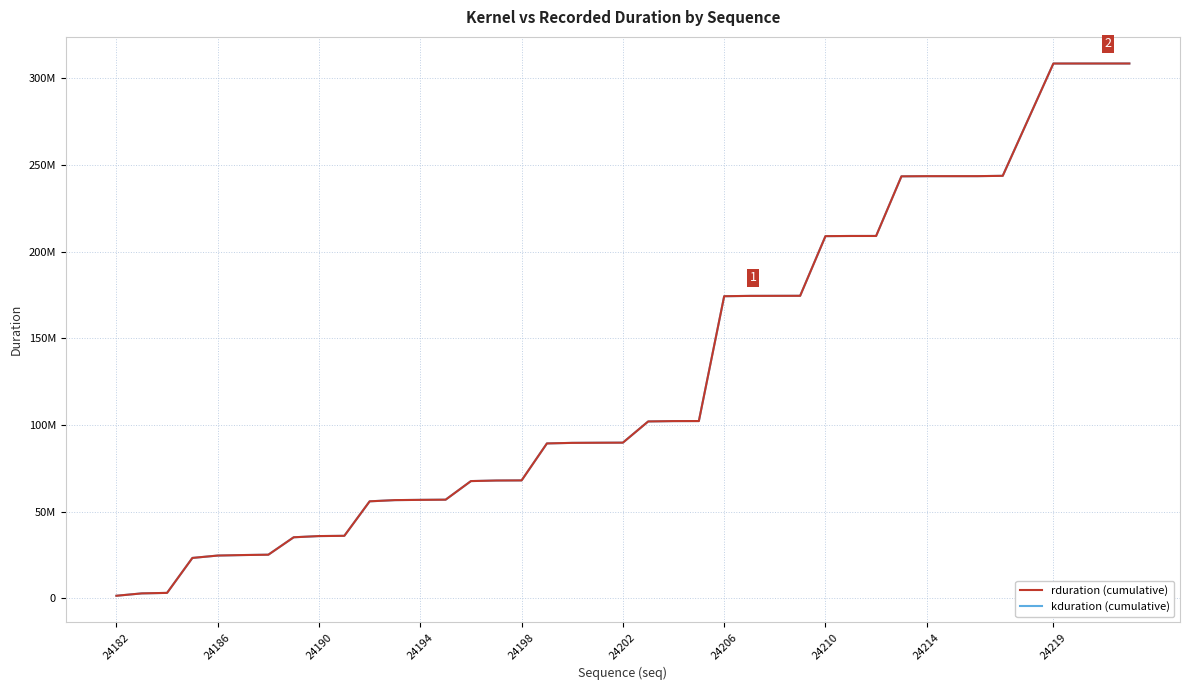

What is the difference between the second highest and minimum values in the kduration (cumulative) series?

307013230